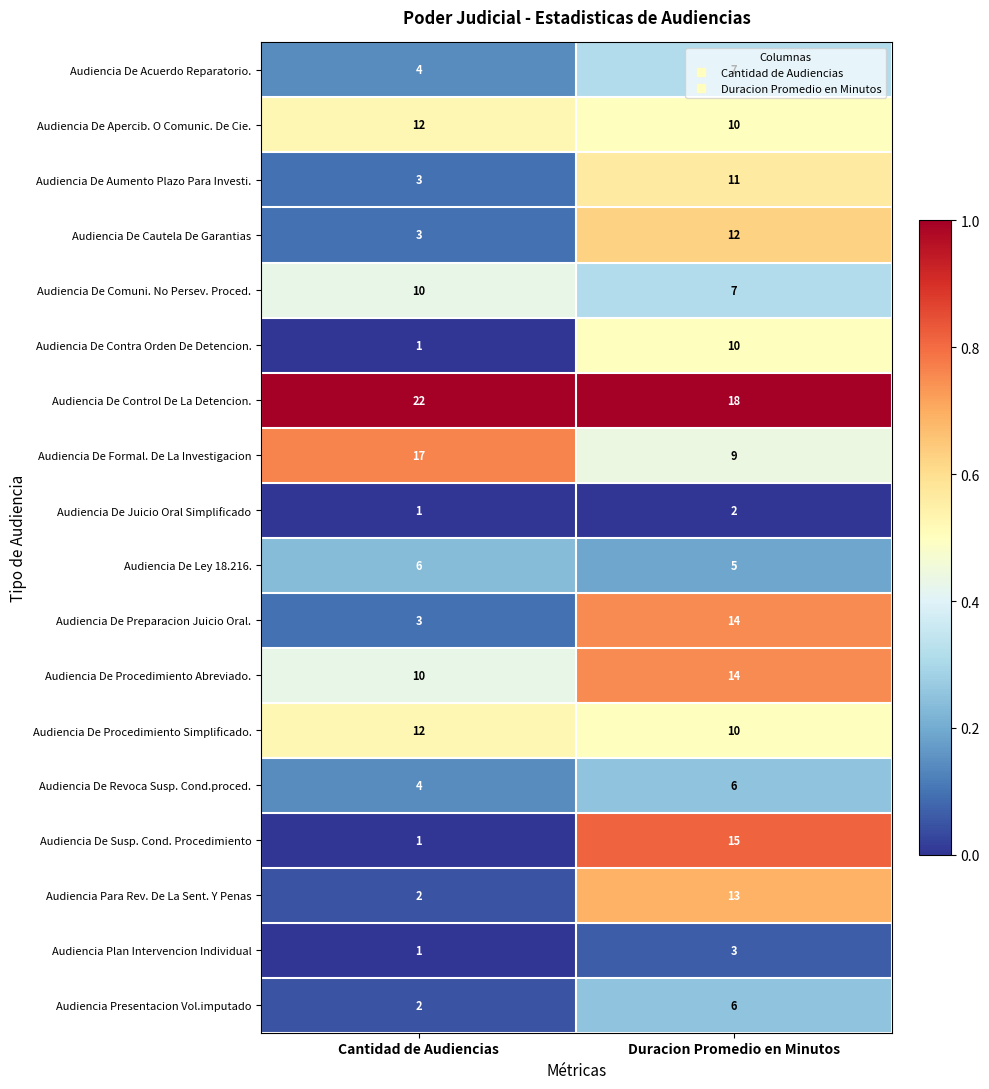

True or false: Audiencia Presentacion Vol.imputado has a value of 9 at Duracion Promedio en Minutos.

False